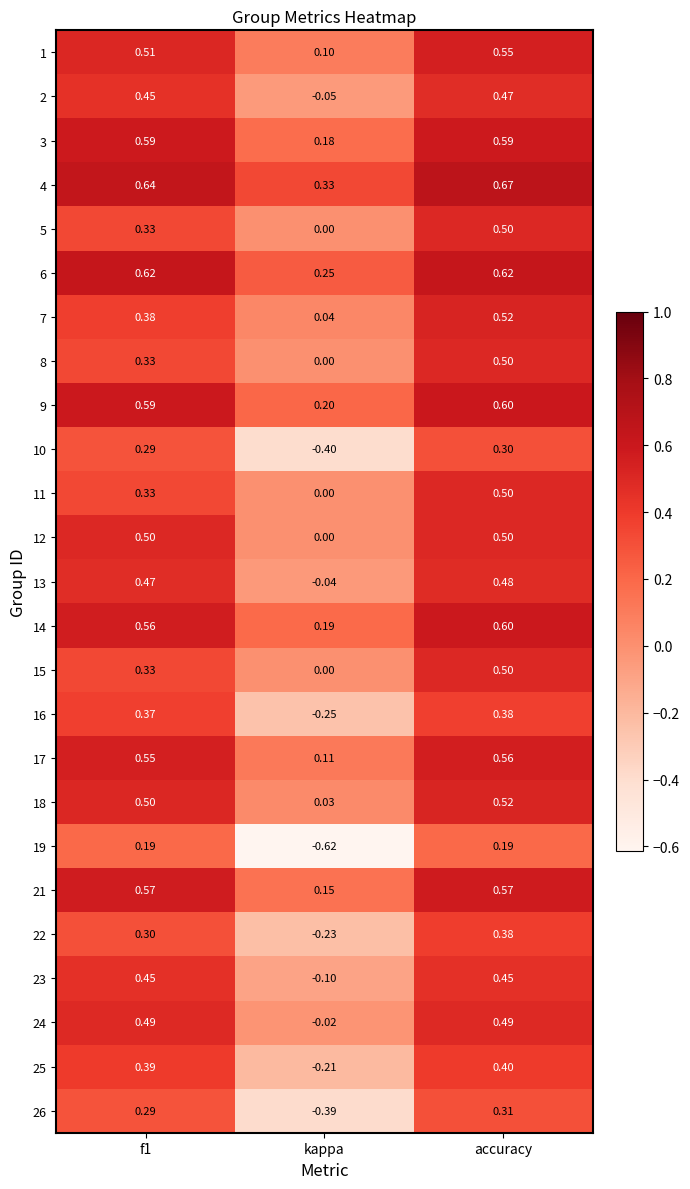

At which label is 7 closest to 0?

kappa